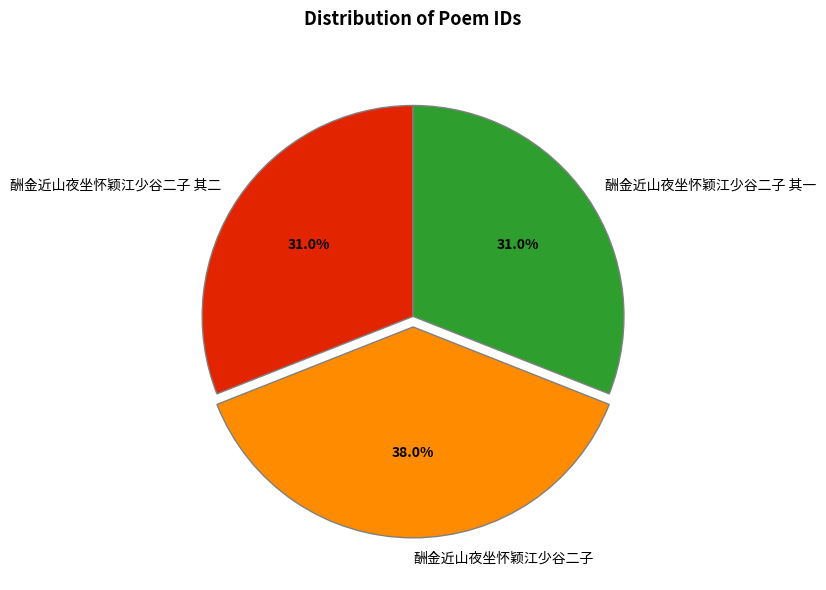

Approximately how many times larger is the value at 酬金近山夜坐怀颖江少谷二子 其一 compared to 酬金近山夜坐怀颖江少谷二子 其二?

1.0